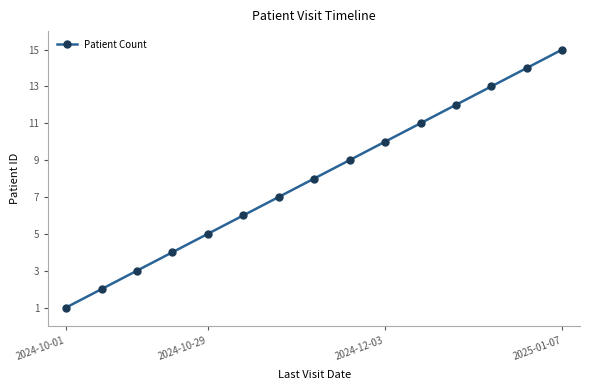

What is the difference between the maximum and minimum values?

14